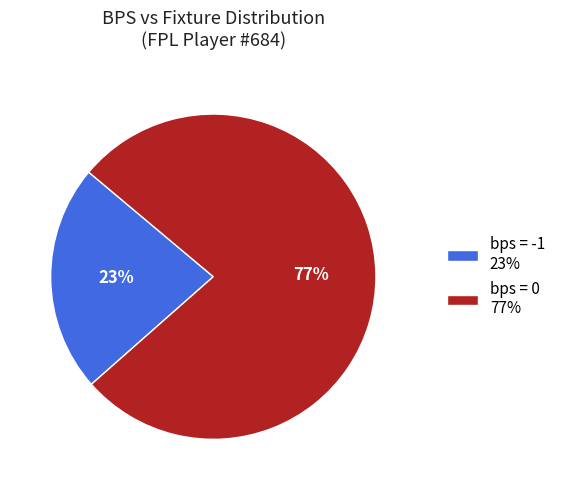

Is the sum of bps = -1 23% and bps = 0 77% greater than half?

Yes